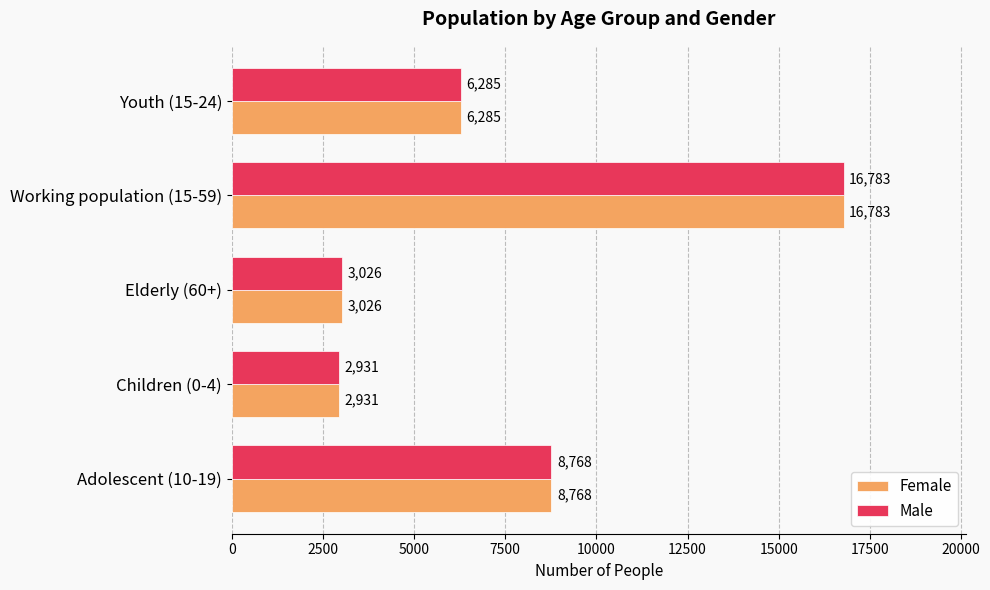

How many series are shown in this chart?

2